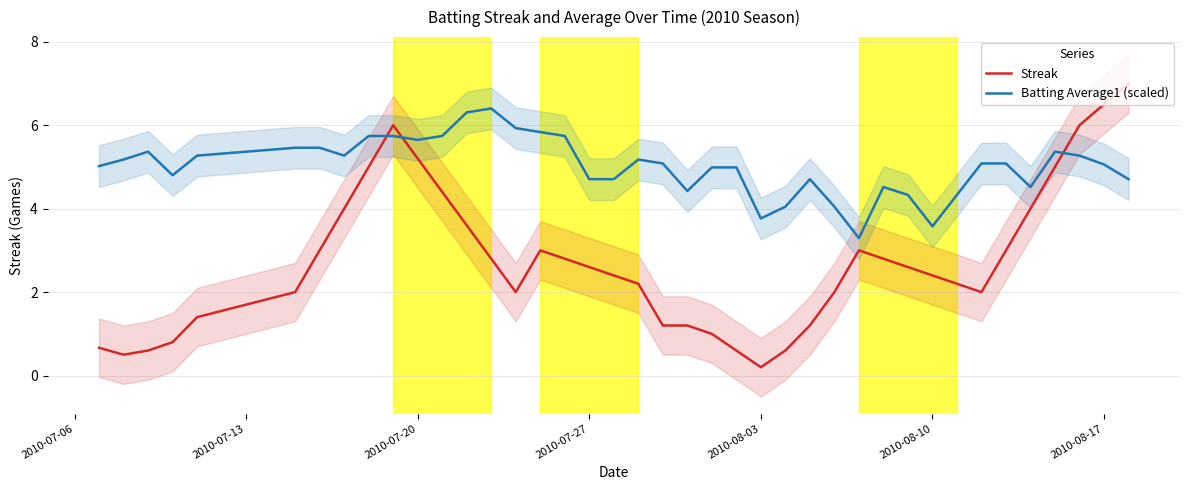

Reading left to right, what are all the values shown in this chart?

Streak: 0.7	0.5	0.6	0.8	1.4	2.0	3.0	4.0	5.0	6.0	5.2	4.4	3.6	2.8	2.0	3.0	2.8	2.6	2.4	2.2	1.2	1.2	1.0	0.6	0.2	0.6	1.2	2.0	3.0	2.8	2.6	2.4	2.2	2.0	3.0	4.0	5.0	6.0	6.5	7.0
Batting Average1 (scaled): 5.0	5.2	5.4	4.8	5.3	5.5	5.5	5.3	5.7	5.7	5.6	5.7	6.3	6.4	5.9	5.8	5.7	4.7	4.7	5.2	5.1	4.4	5.0	5.0	3.8	4.0	4.7	4.0	3.3	4.5	4.3	3.6	4.3	5.1	5.1	4.5	5.4	5.3	5.1	4.7